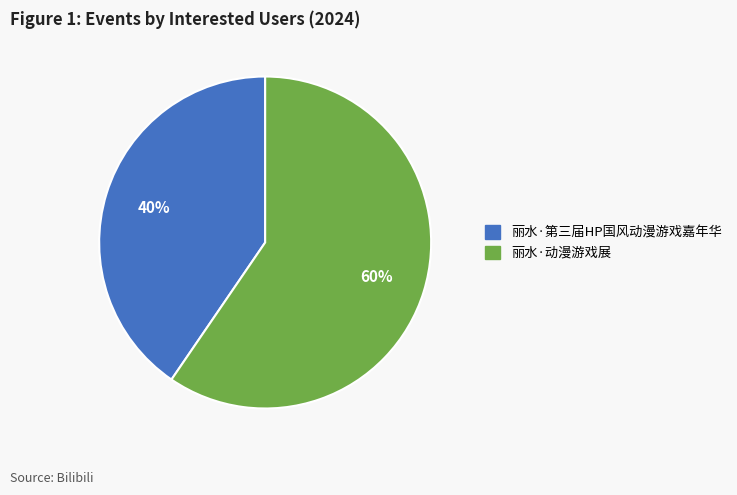

Do 丽水·第三届HP国风动漫游戏嘉年华 and 丽水·动漫游戏展 together represent more than half of the pie?

Yes